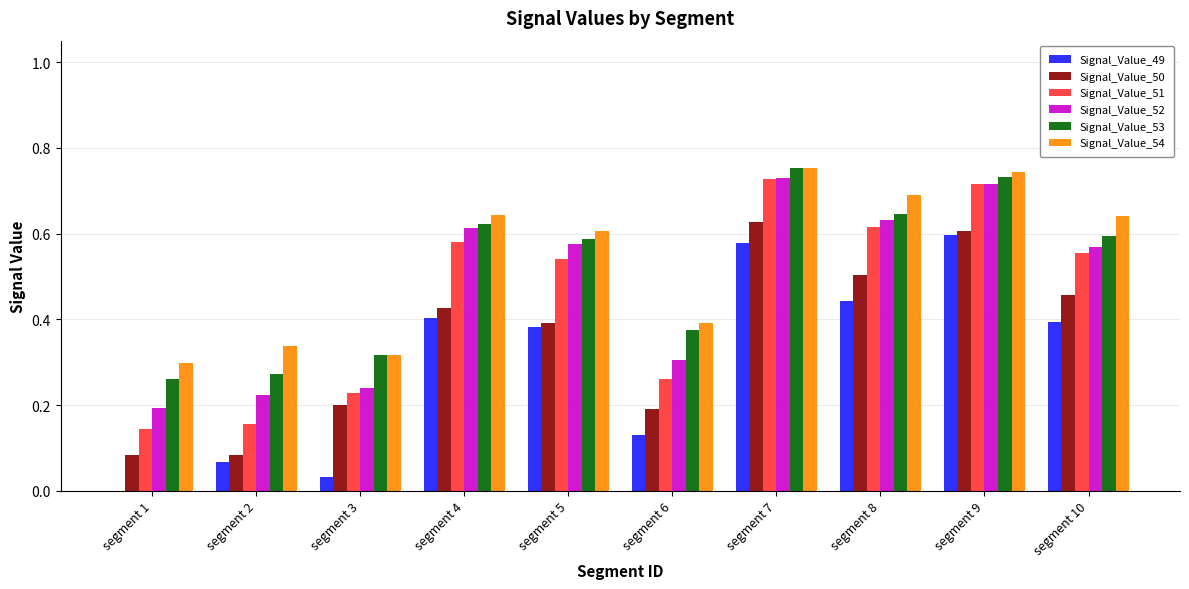

At which category is the sum across all series the highest?

segment 7